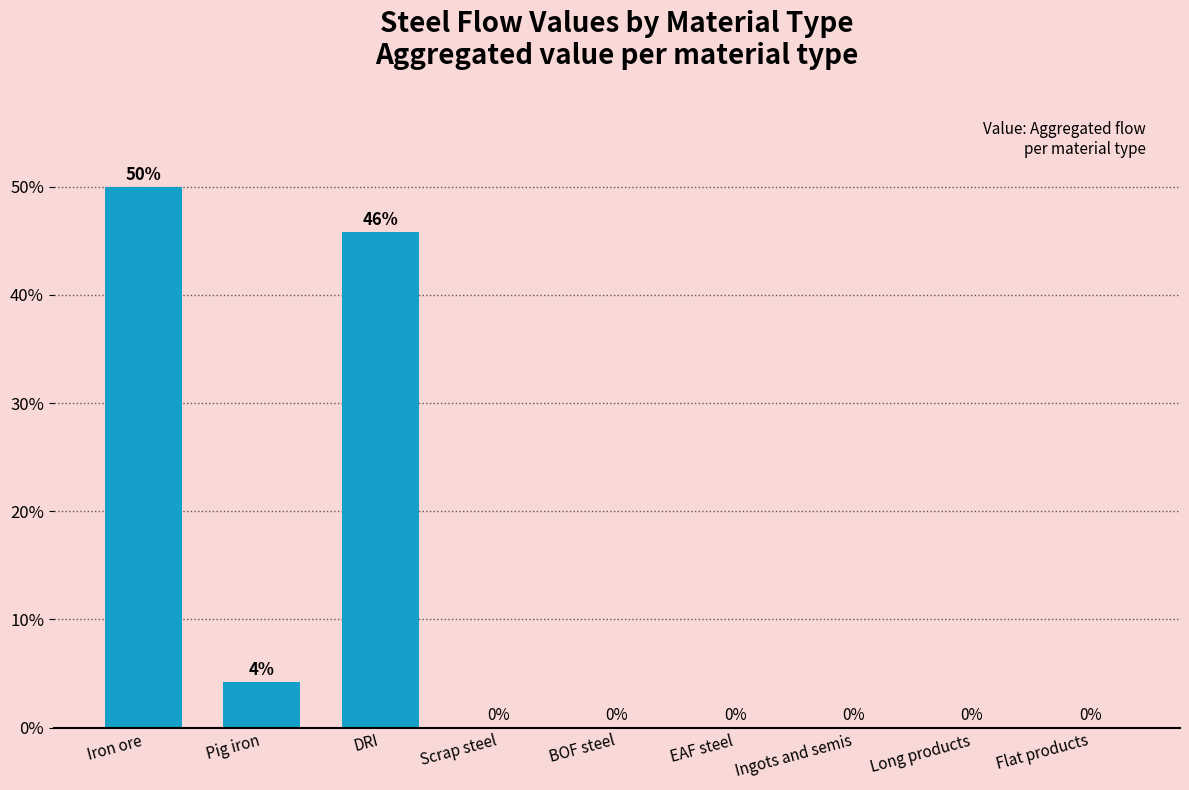

What is the sum of all values?

100.0